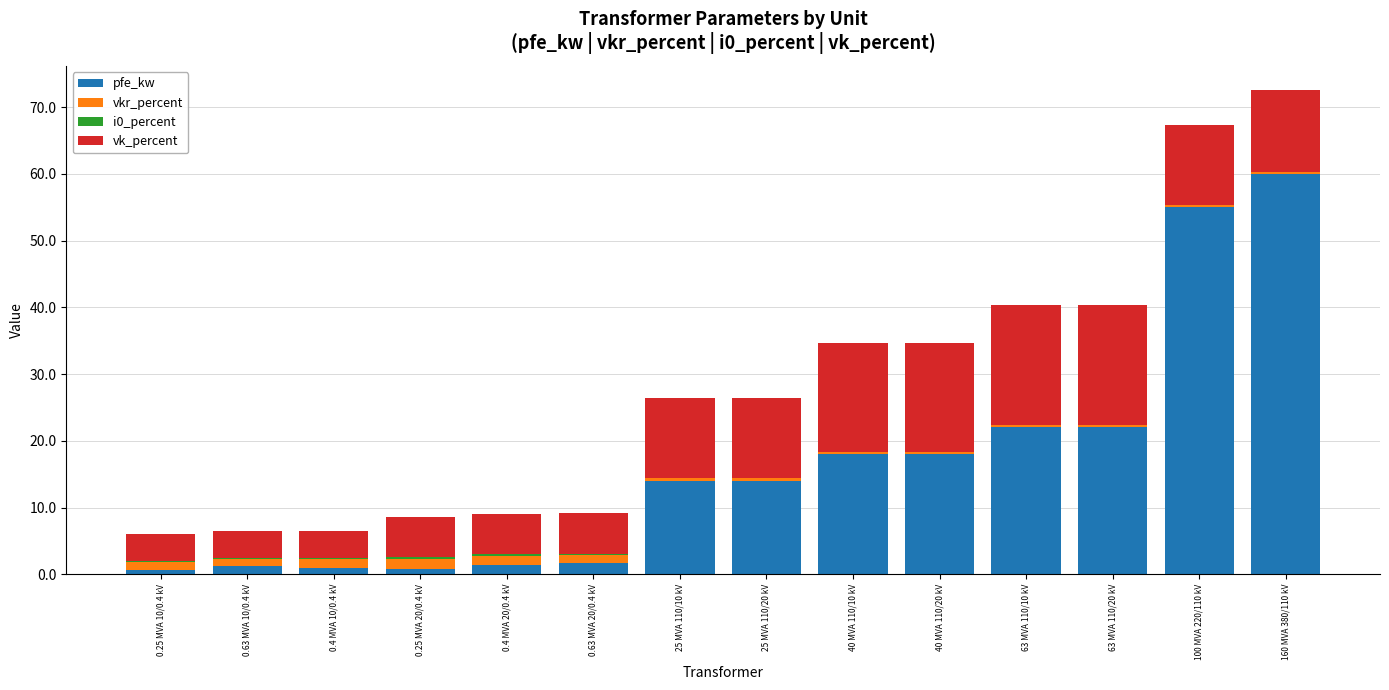

What is the maximum value for pfe_kw?

60.0